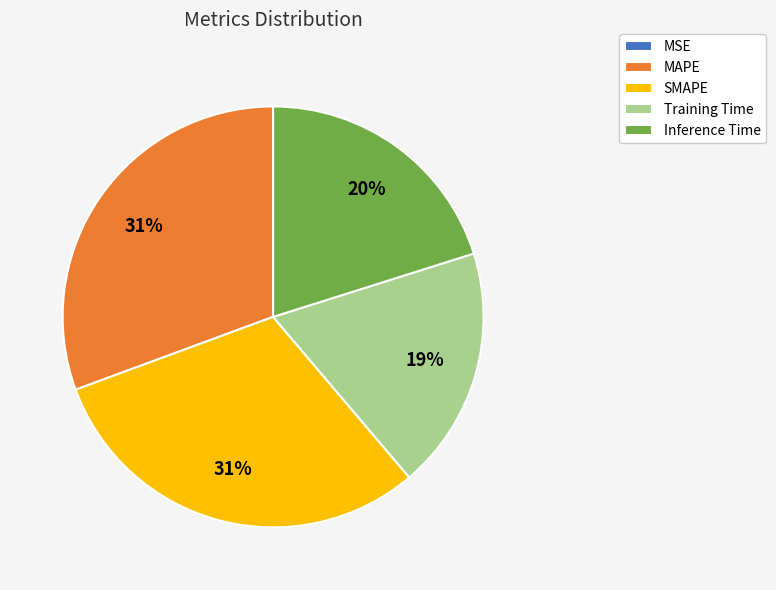

Combined, do Training Time and Inference Time account for over 50%?

No